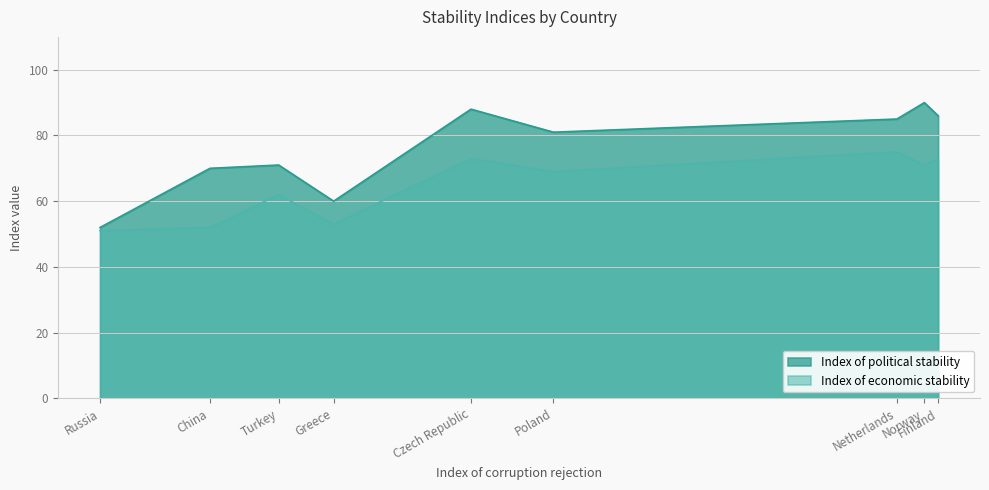

Rank the categories by Index of economic stability value from lowest to highest.

Russia, China, Greece, Turkey, Poland, Norway, Czech Republic, Finland, Netherlands